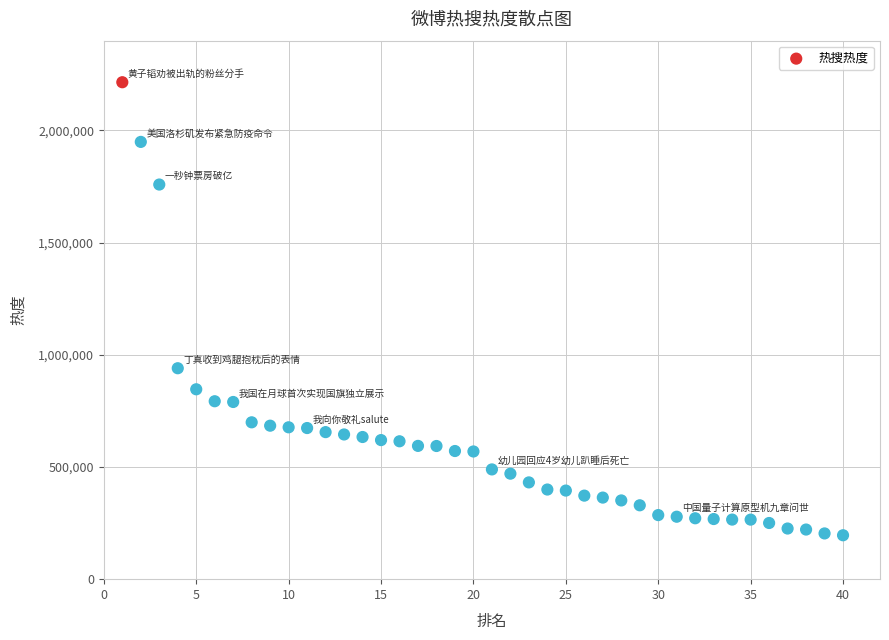

What is the range of X values (max minus min)?

39